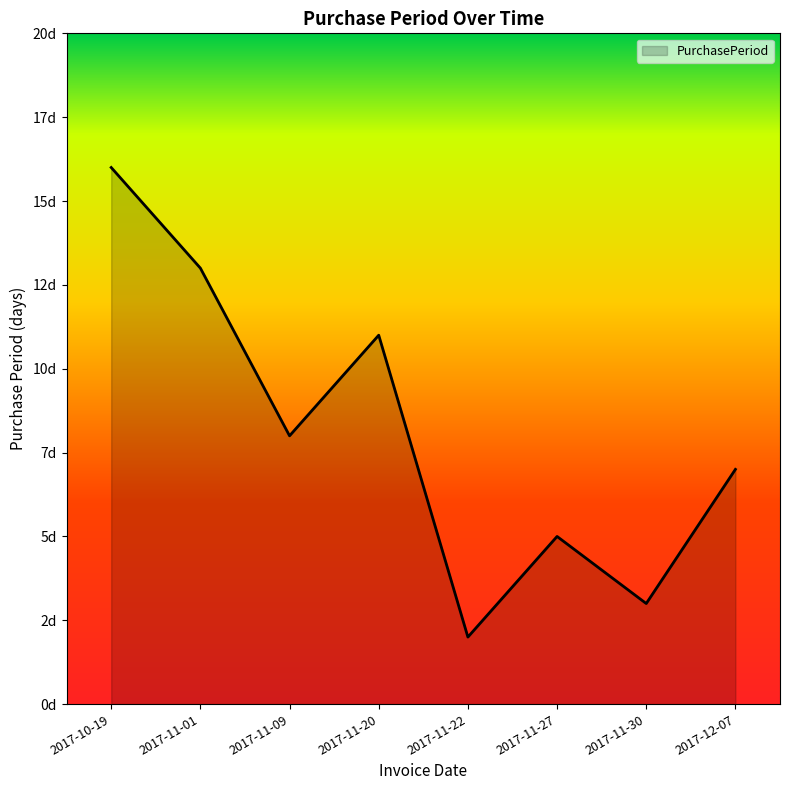

What is the change in value from 2017-11-01 to 2017-11-30?

-10